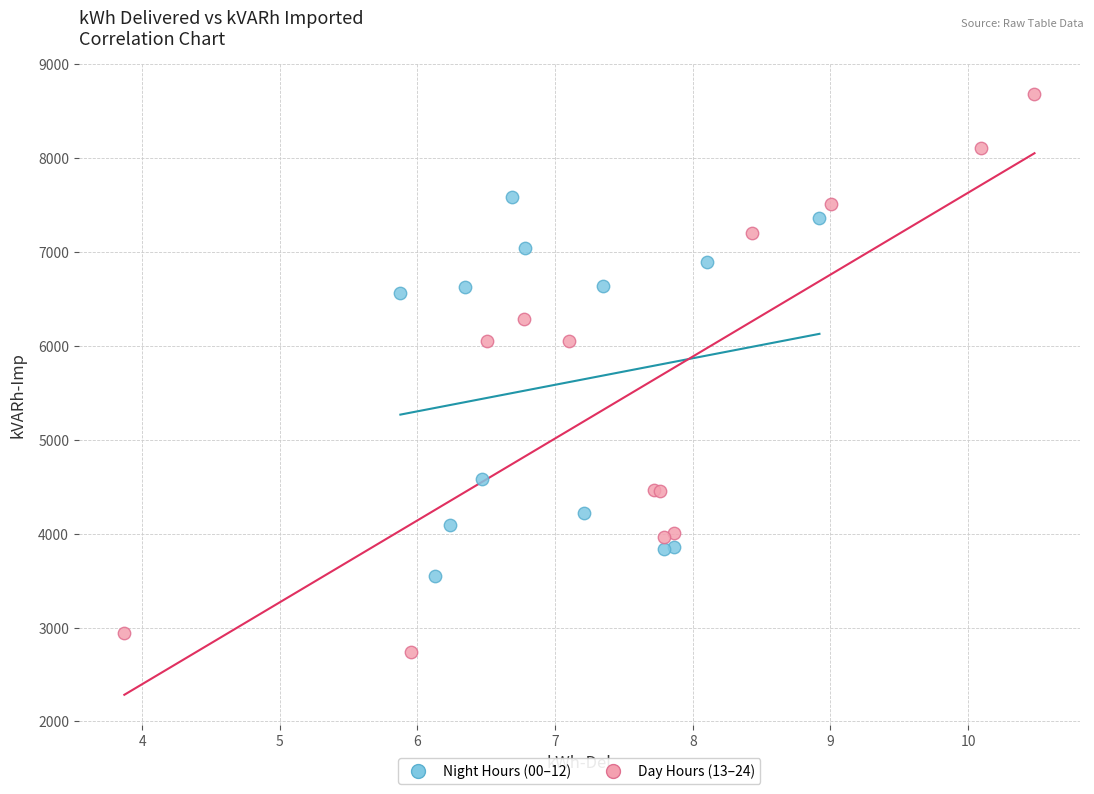

Which series reaches the minimum Y coordinate?

Day Hours (13–24)